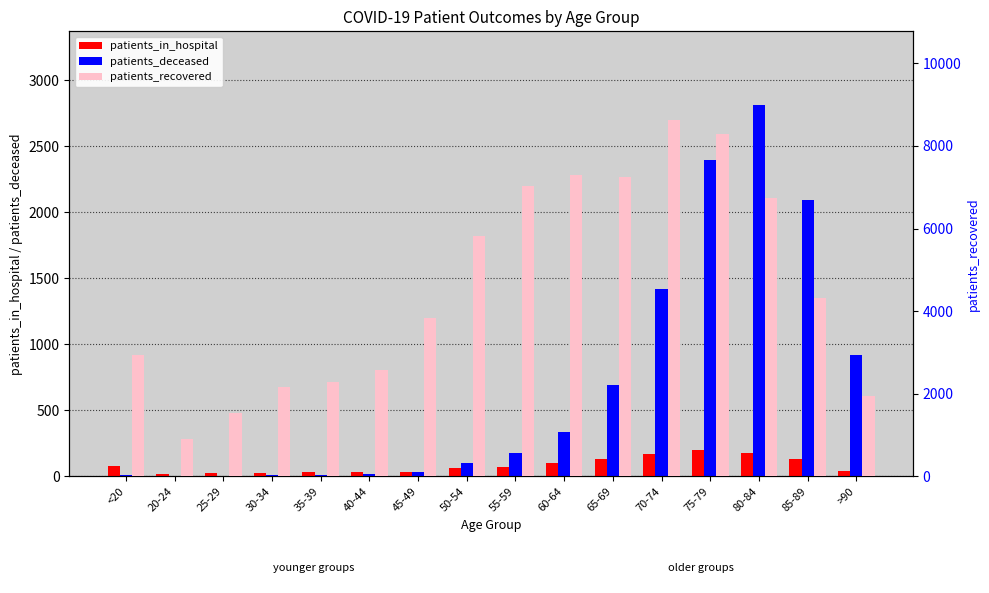

What is the sum of the patients_recovered values at 60-64 and <20?

10232